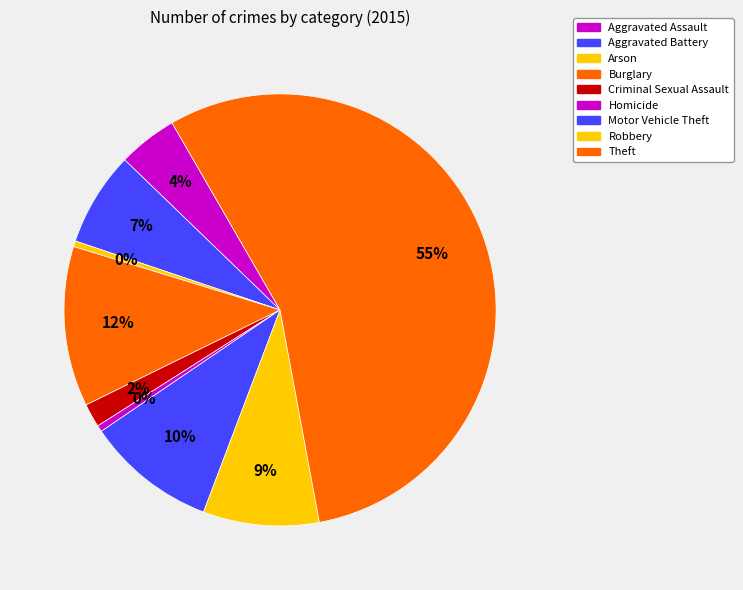

Combined, what portion of the pie is Robbery and Burglary?

20.7%